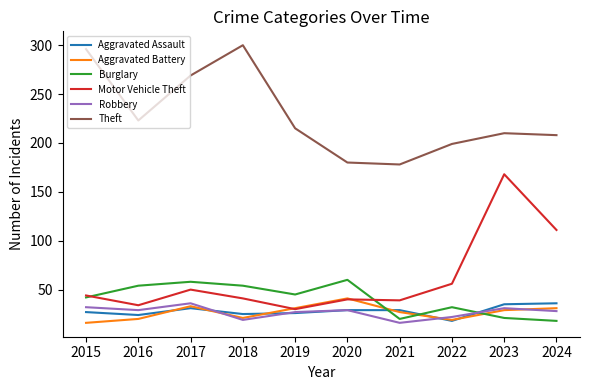

How many times do Aggravated Battery and Burglary cross each other?

3